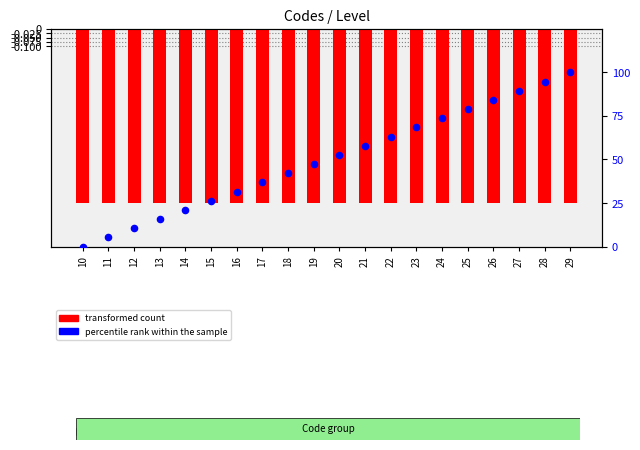

Which series has the largest total across all categories?

percentile rank within the sample